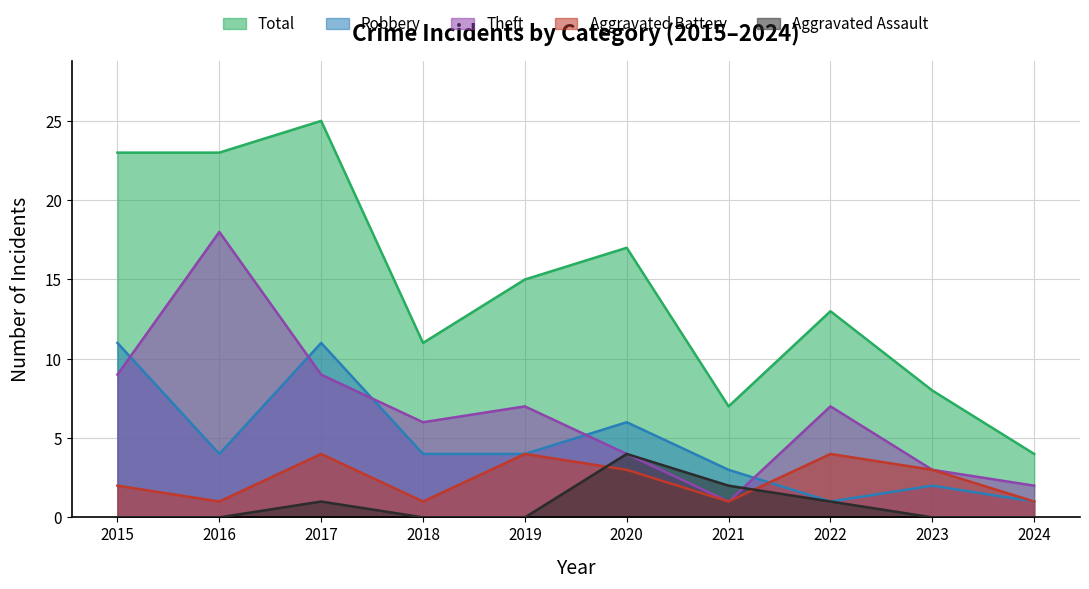

Reading right to left, what are all the values shown in this chart?

Aggravated Assault: 2024=0	2023=0	2022=1	2021=2	2020=4	2019=0	2018=0	2017=1	2016=0	2015=0
Aggravated Battery: 2024=1	2023=3	2022=4	2021=1	2020=3	2019=4	2018=1	2017=4	2016=1	2015=2
Robbery: 2024=1	2023=2	2022=1	2021=3	2020=6	2019=4	2018=4	2017=11	2016=4	2015=11
Theft: 2024=2	2023=3	2022=7	2021=1	2020=4	2019=7	2018=6	2017=9	2016=18	2015=9
Total: 2024=4	2023=8	2022=13	2021=7	2020=17	2019=15	2018=11	2017=25	2016=23	2015=23